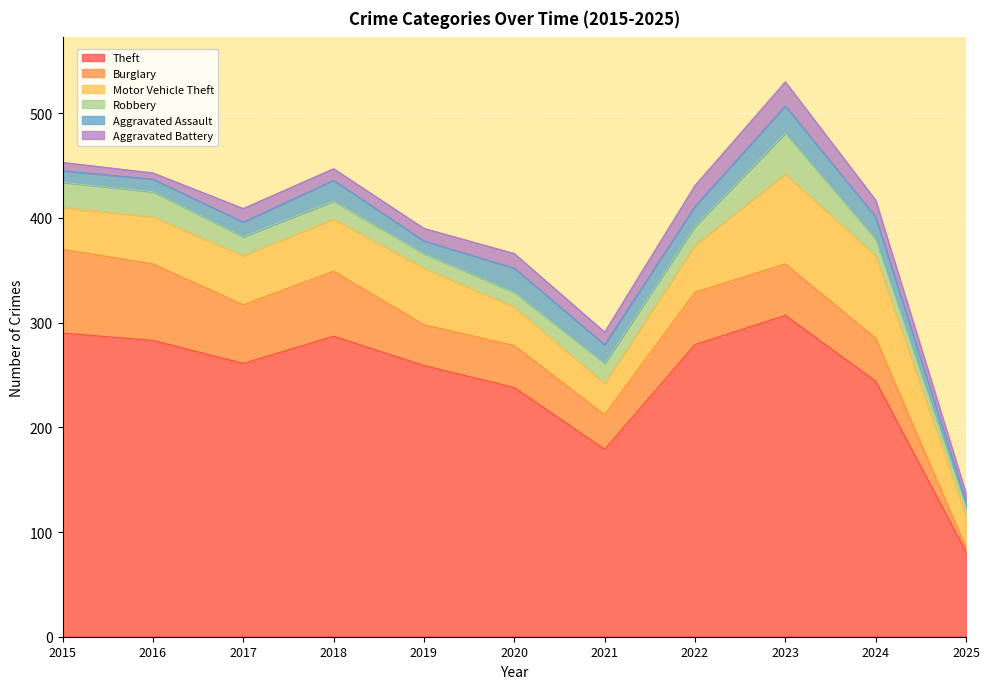

Reading right to left, what are all the values shown in this chart?

Theft: 81	244	307	279	179	238	259	287	261	283	290
Burglary: 4	41	49	50	33	40	39	62	56	73	80
Motor Vehicle Theft: 31	79	86	45	30	37	54	50	47	45	40
Robbery: 8	16	39	18	19	14	14	17	18	24	24
Aggravated Assault: 5	21	26	19	18	23	12	20	14	12	11
Aggravated Battery: 8	16	23	20	12	14	12	11	13	6	8